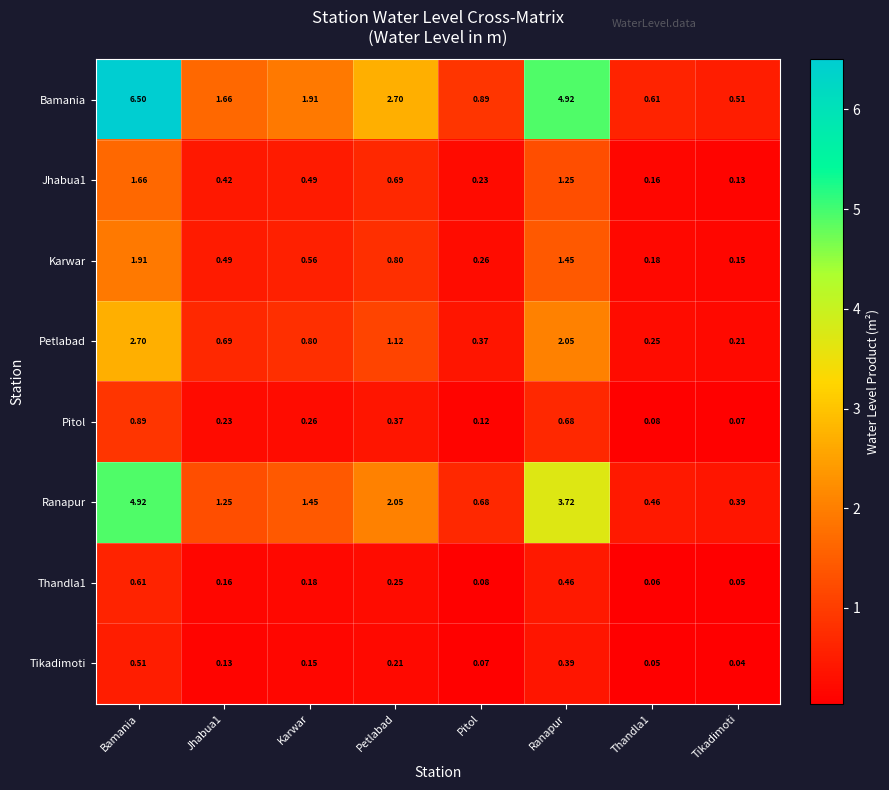

Which series has the largest range (max minus min)?

Bamania